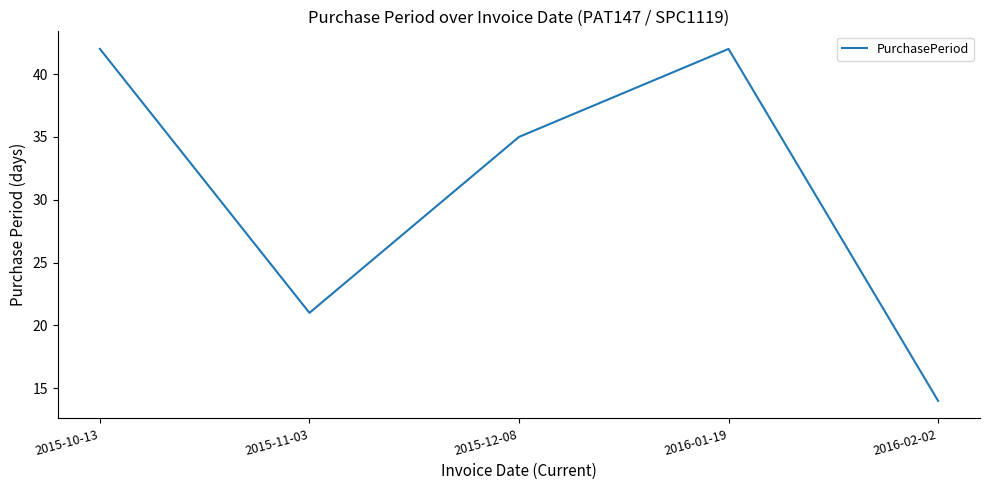

What position from the right is 2016-01-19?

2